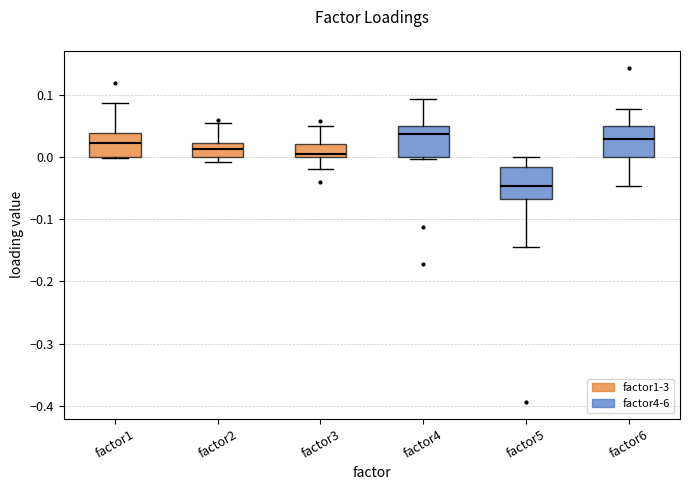

Where does the lower whisker of the box for factor3 end on the y-axis? The values are not printed on the chart, so give them approximately, as read against the axis.

-0.02